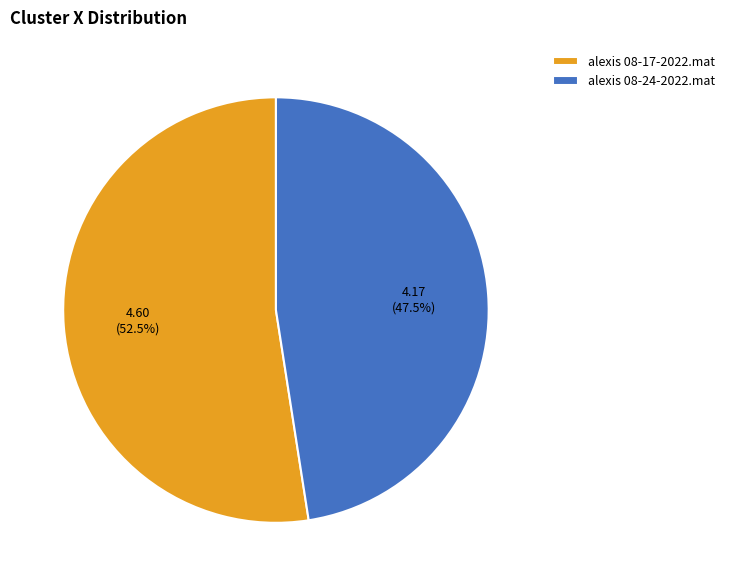

To the nearest percent, what is the difference between the largest and smallest slice percentages?

5%